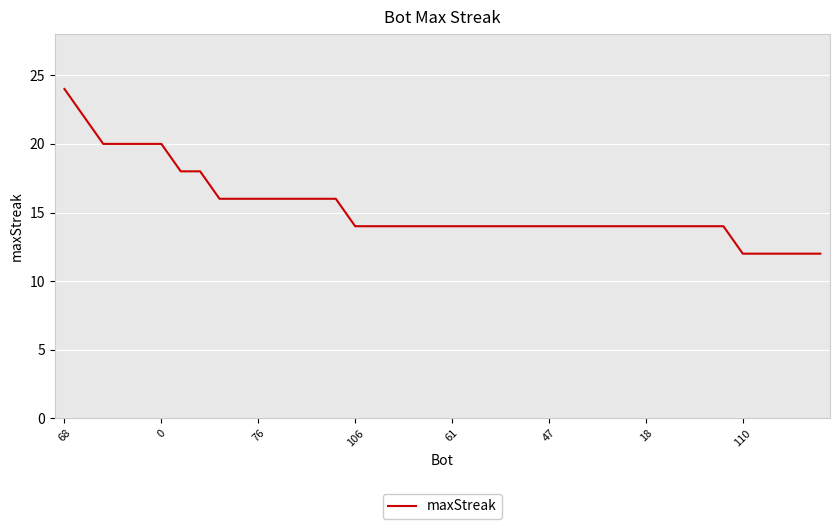

What is the difference between the maximum and minimum values?

12